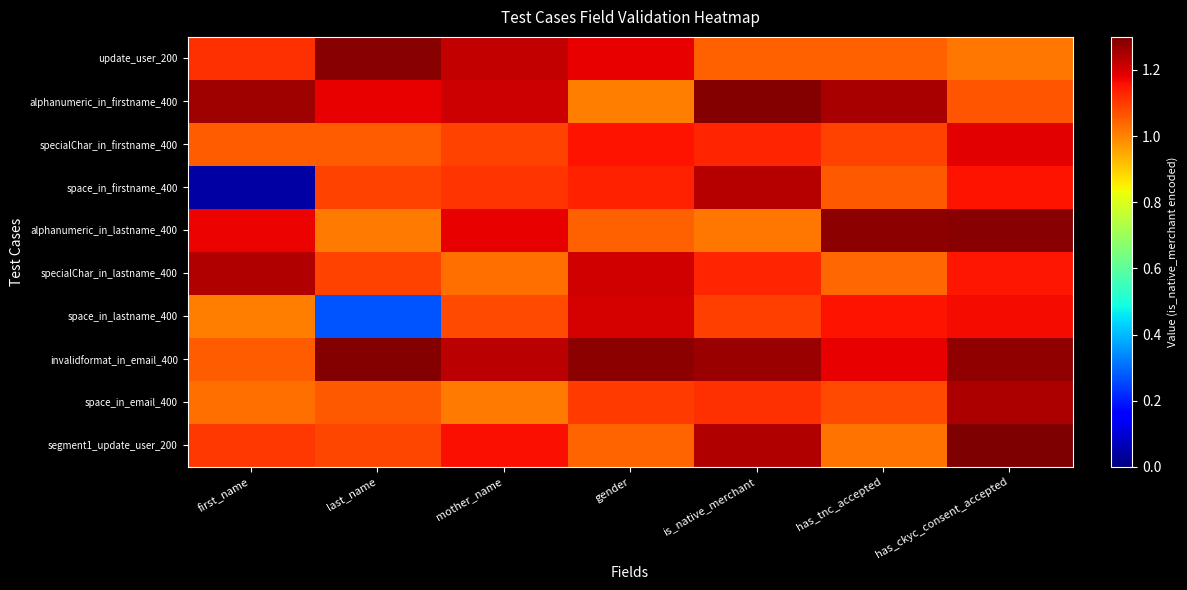

At last_name, list the series in order from smallest to largest.

space_in_lastname_400, alphanumeric_in_lastname_400, specialChar_in_firstname_400, space_in_email_400, segment1_update_user_200, space_in_firstname_400, specialChar_in_lastname_400, alphanumeric_in_firstname_400, update_user_200, invalidformat_in_email_400